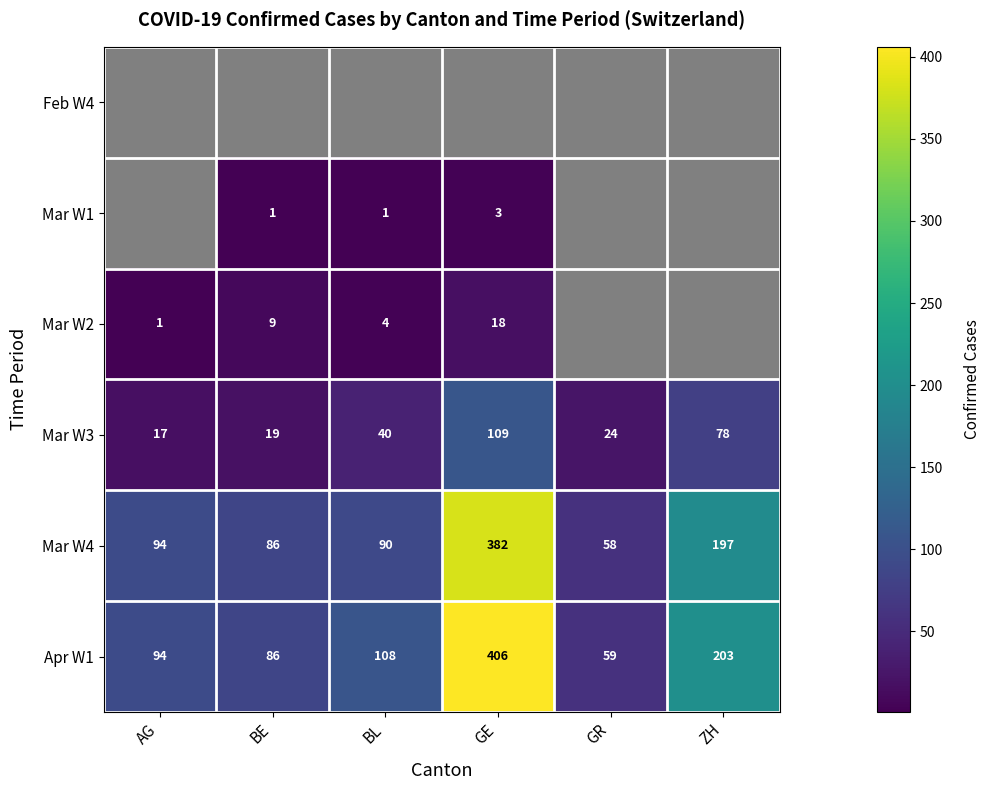

Is the value of Apr W1 at ZH greater than the value of Mar W3 at BL?

Yes